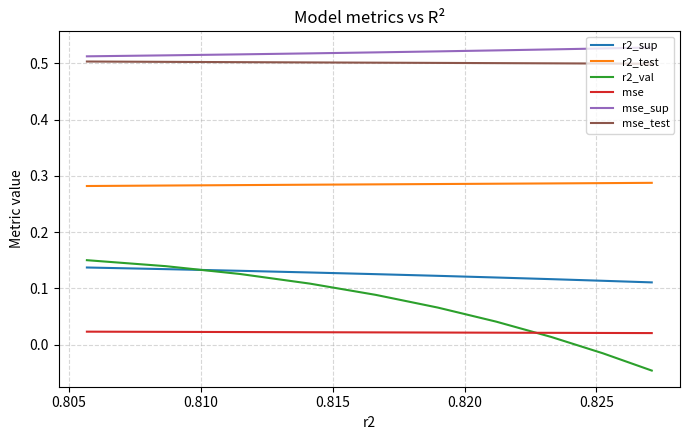

True or false: r2_val and mse_sup cross at least once.

False